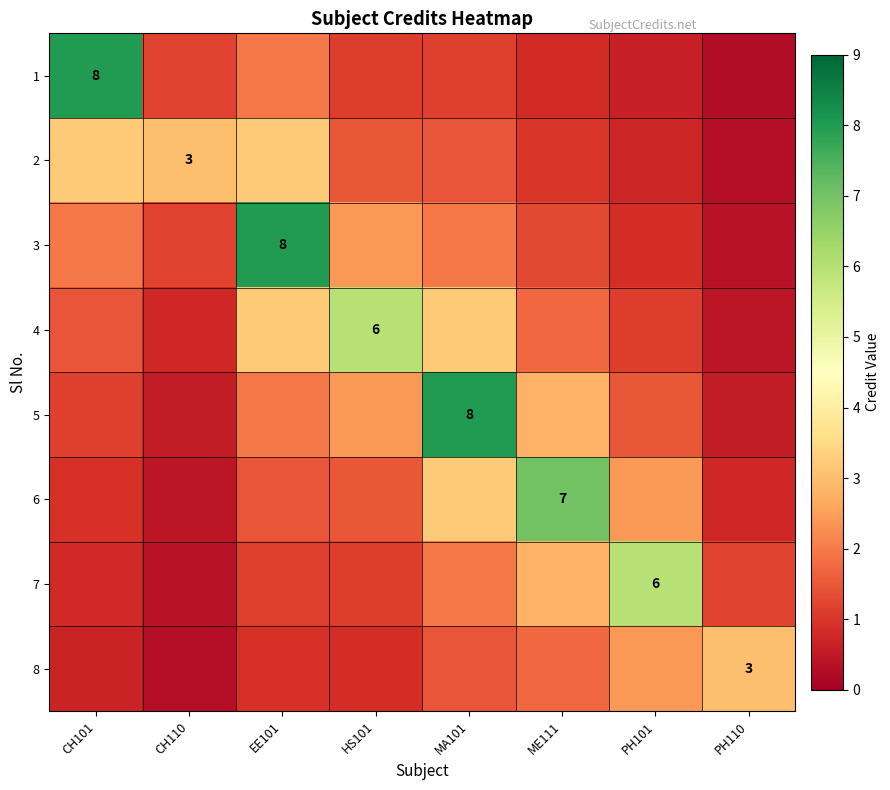

Is the value of 1 at CH110 greater than the value of 2 at CH110?

No